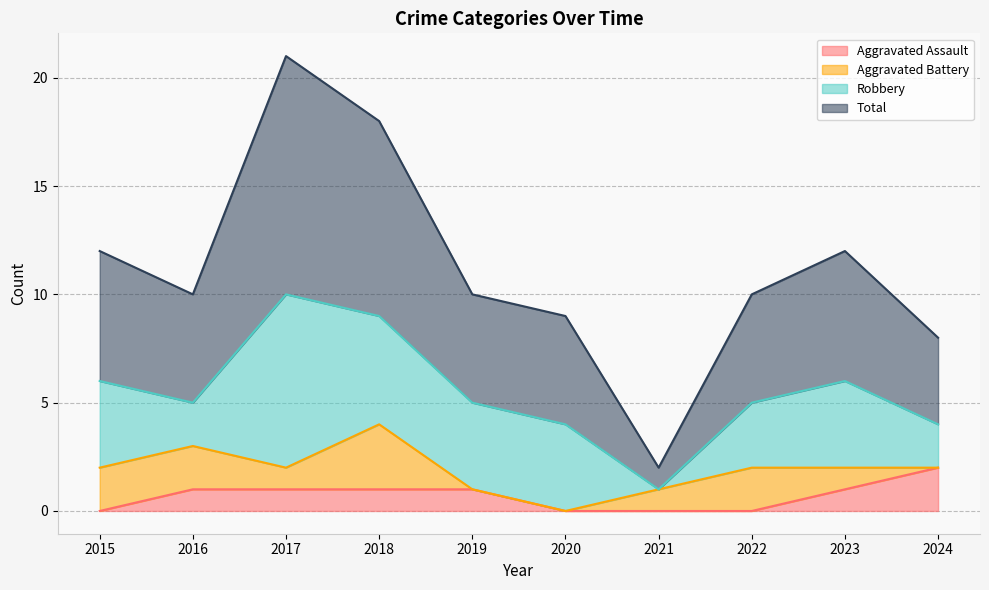

How many lines are shown in the chart?

4